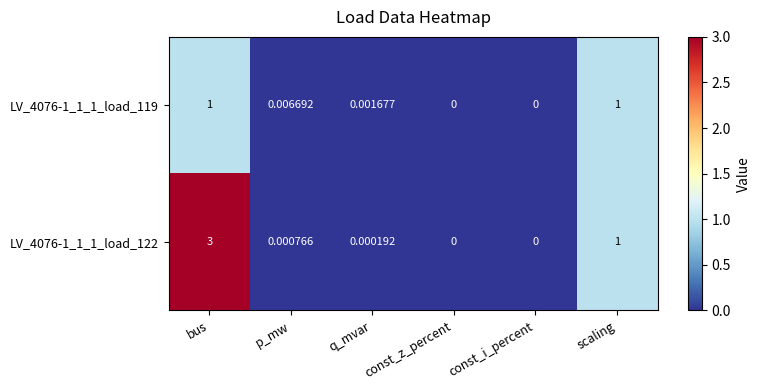

Is the value of LV_4076-1_1_1_load_119 at p_mw greater than the value of LV_4076-1_1_1_load_122 at p_mw?

Yes